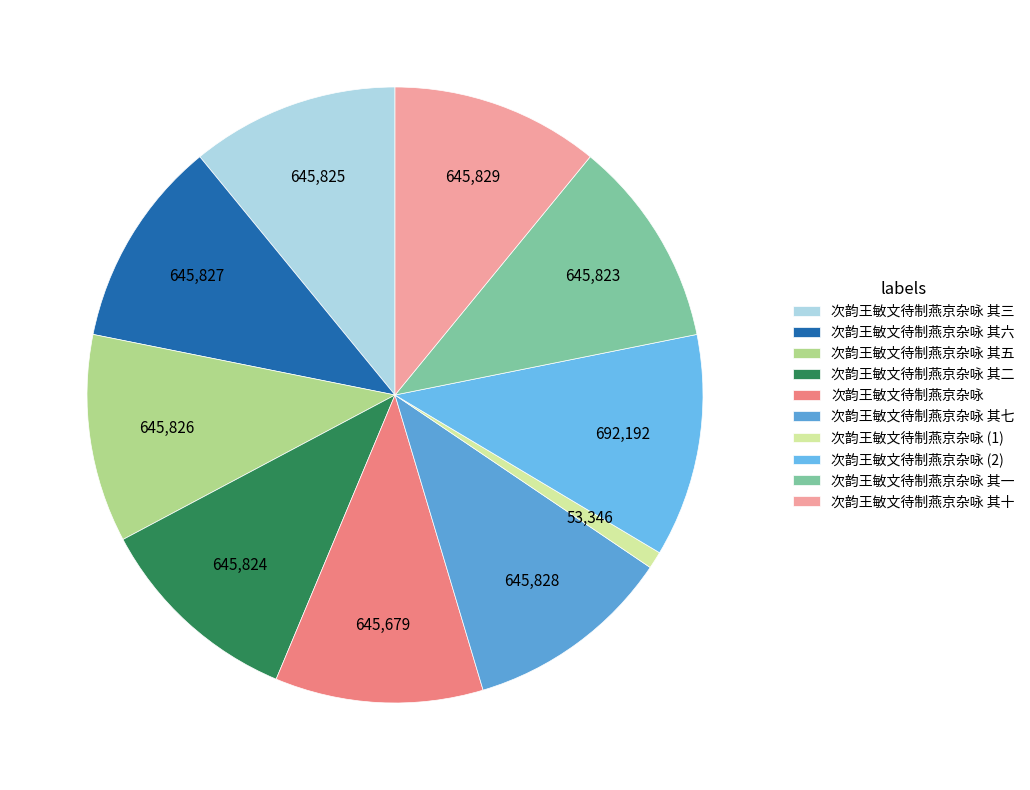

Does any single category account for the majority?

No